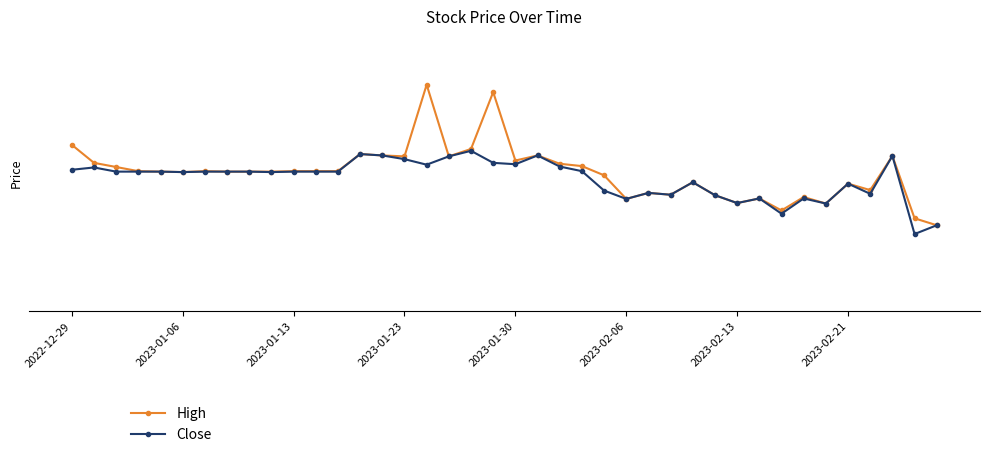

True or false: High and Close intersect in this chart.

False